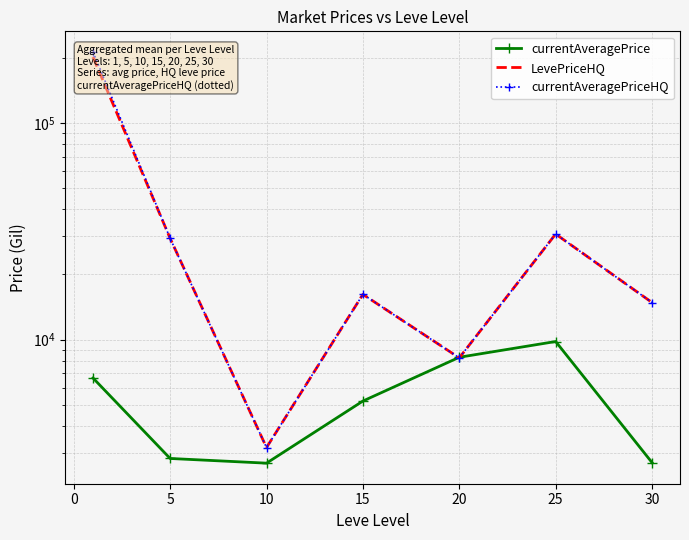

Is it true that LevePriceHQ equals 25310.5 at 15?

False